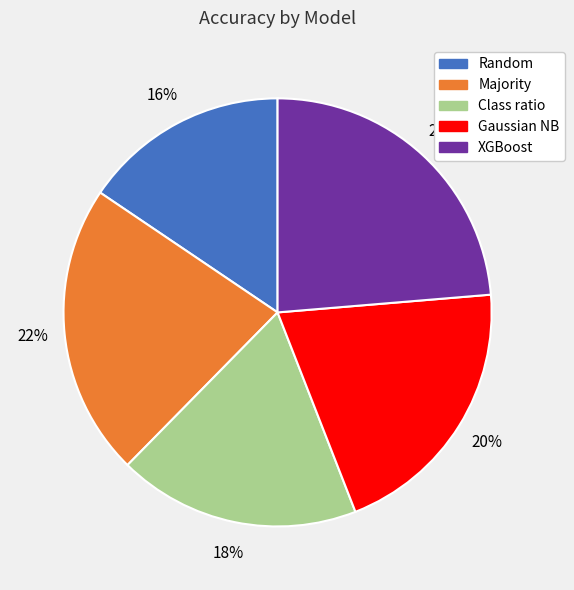

Rank the categories by value from lowest to highest.

Random, Class ratio, Gaussian NB, Majority, XGBoost